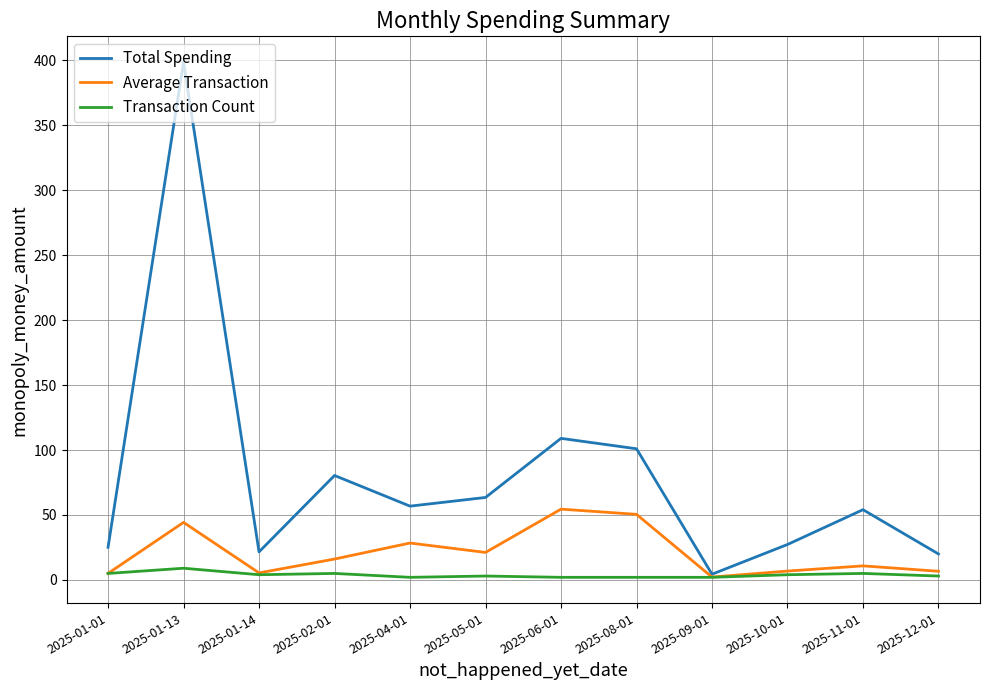

True or false: Transaction Count has more than 2 points higher than both neighbors.

True